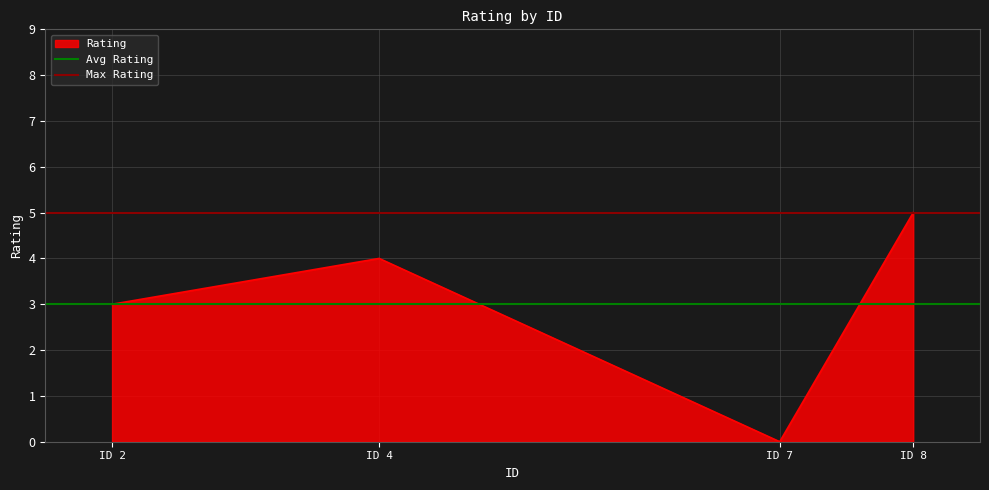

What is the value of the Avg Rating point at the 2nd from the left?

3